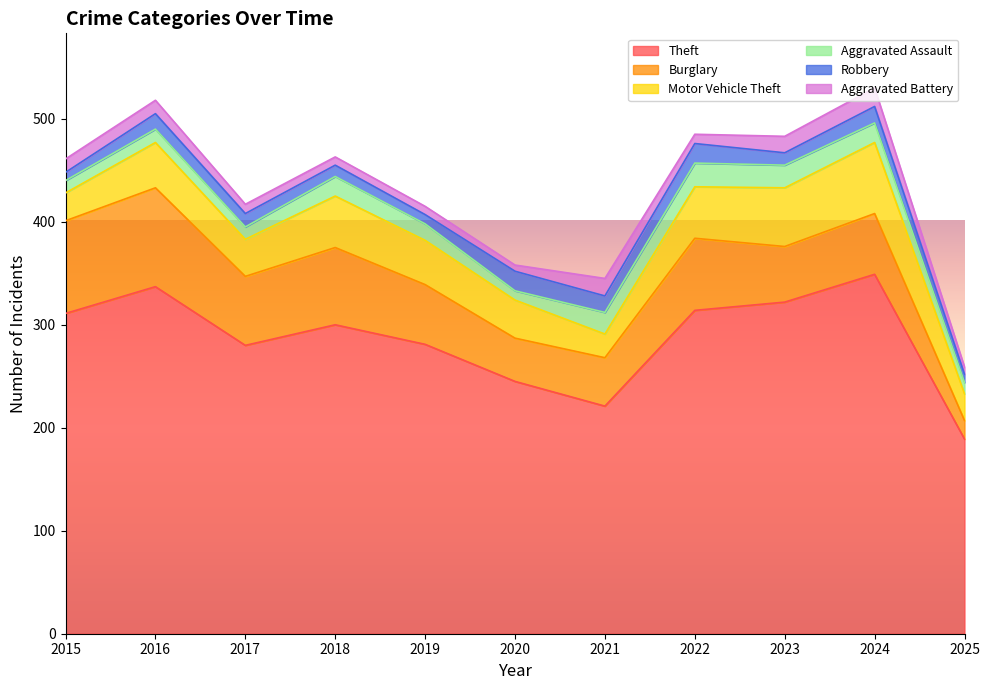

True or false: Theft and Aggravated Battery cross at least once.

False